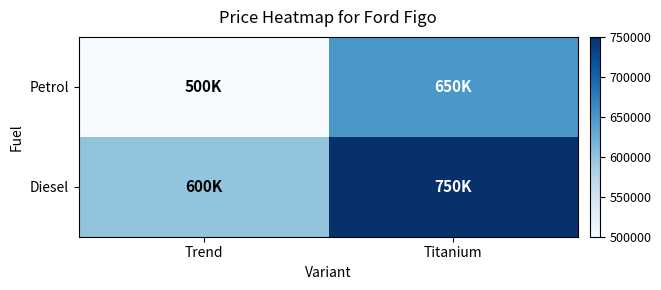

Which series has the largest total across all categories?

Diesel